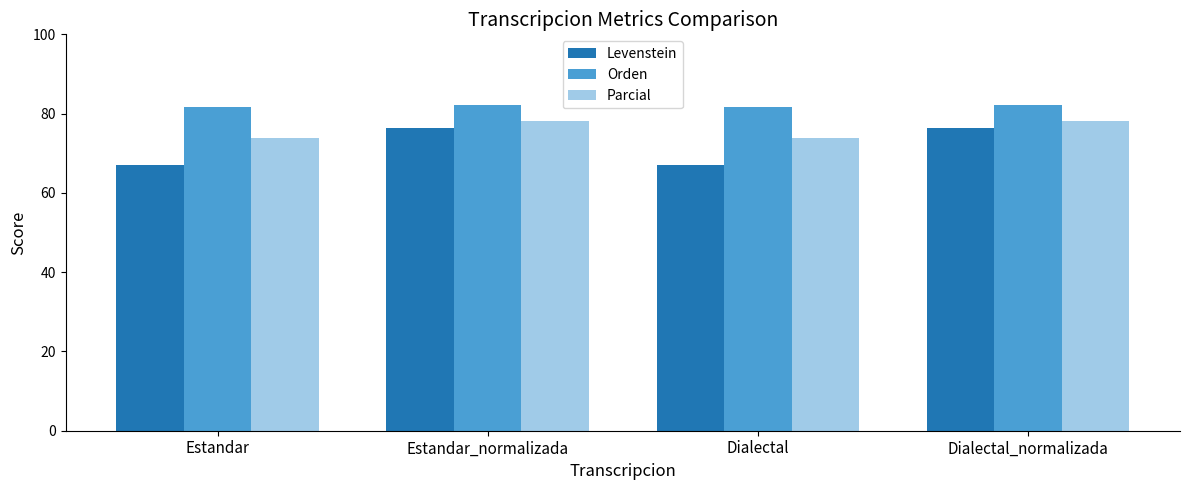

What is the approximate value of Parcial at Estandar_normalizada?

78.3